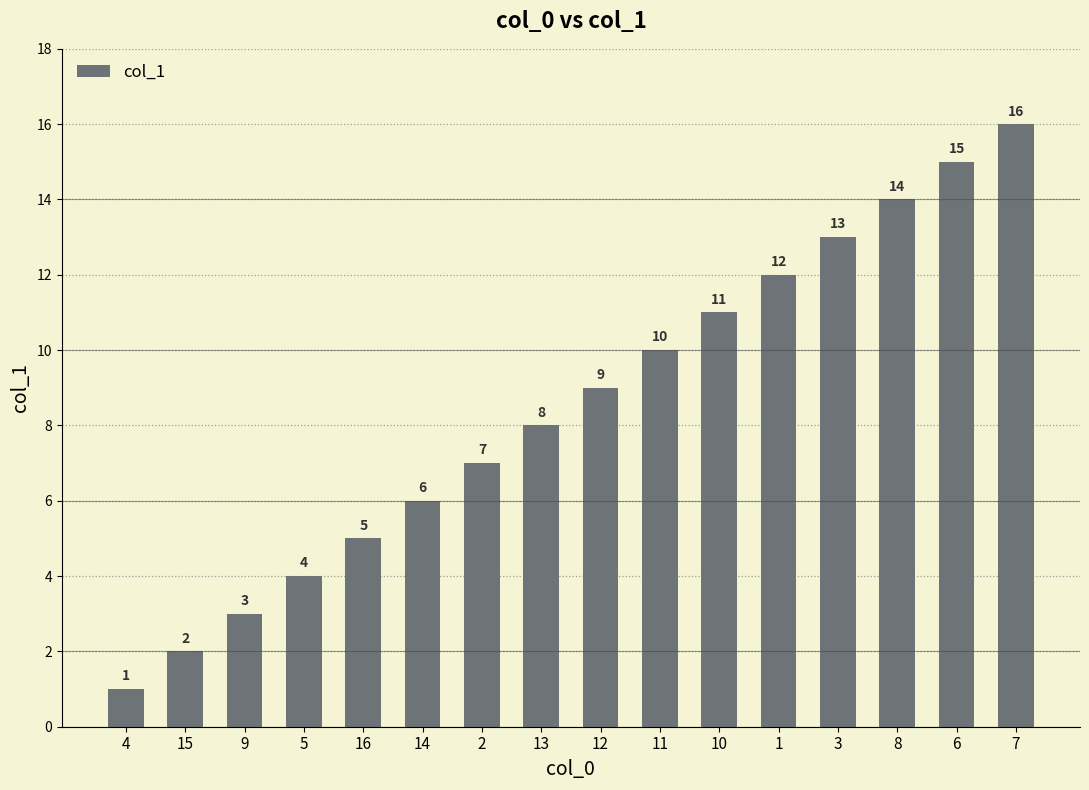

What is the label of the 8th bar from the left?

13